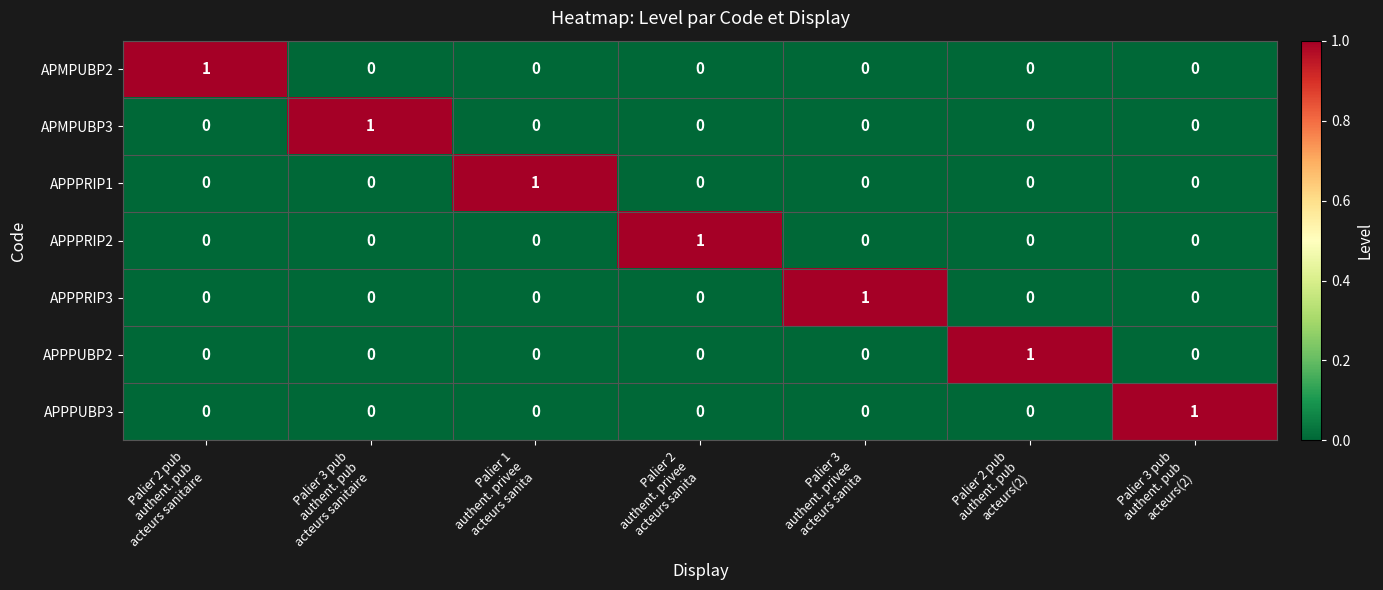

Count the APPPUBP2 values in the range 0 to 1.

7